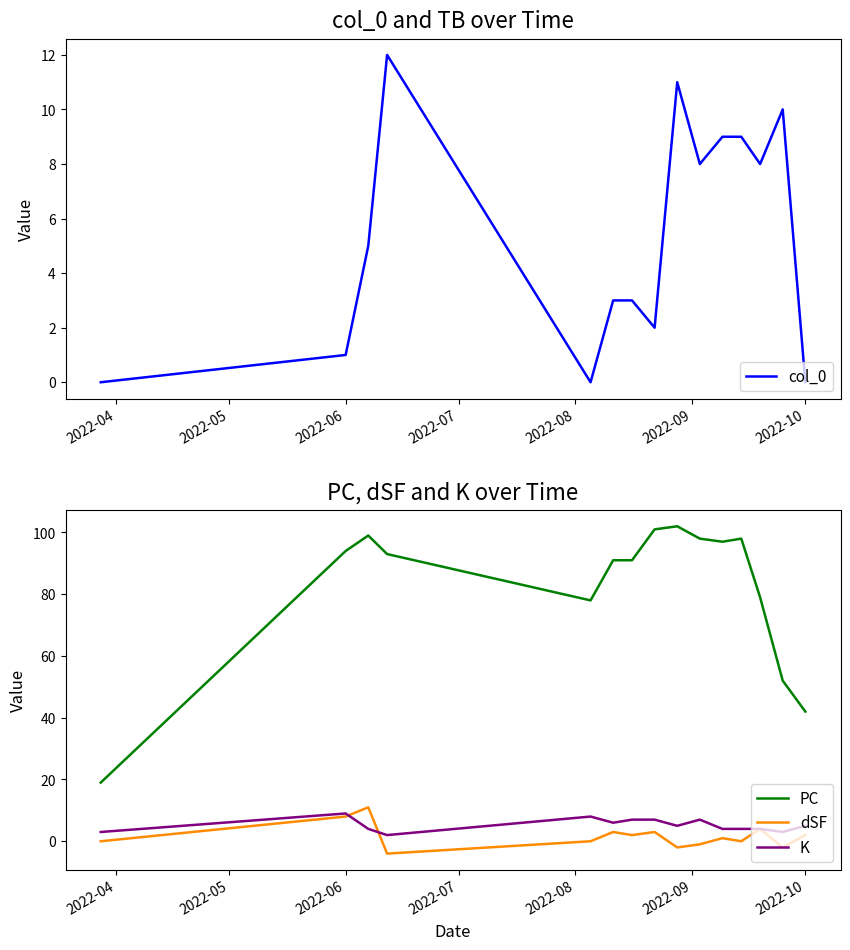

True or false: K and PC intersect in this chart.

False